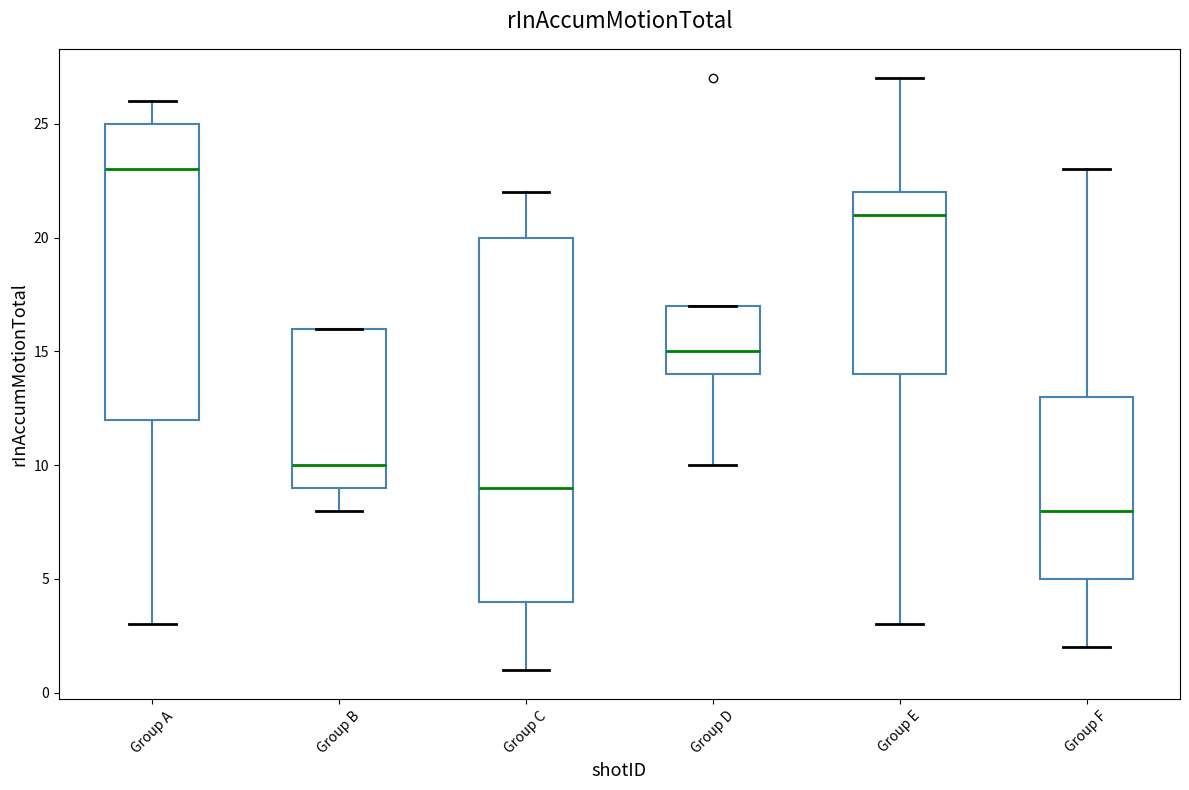

Which box is the tallest, from its lower edge to its upper edge?

Group C